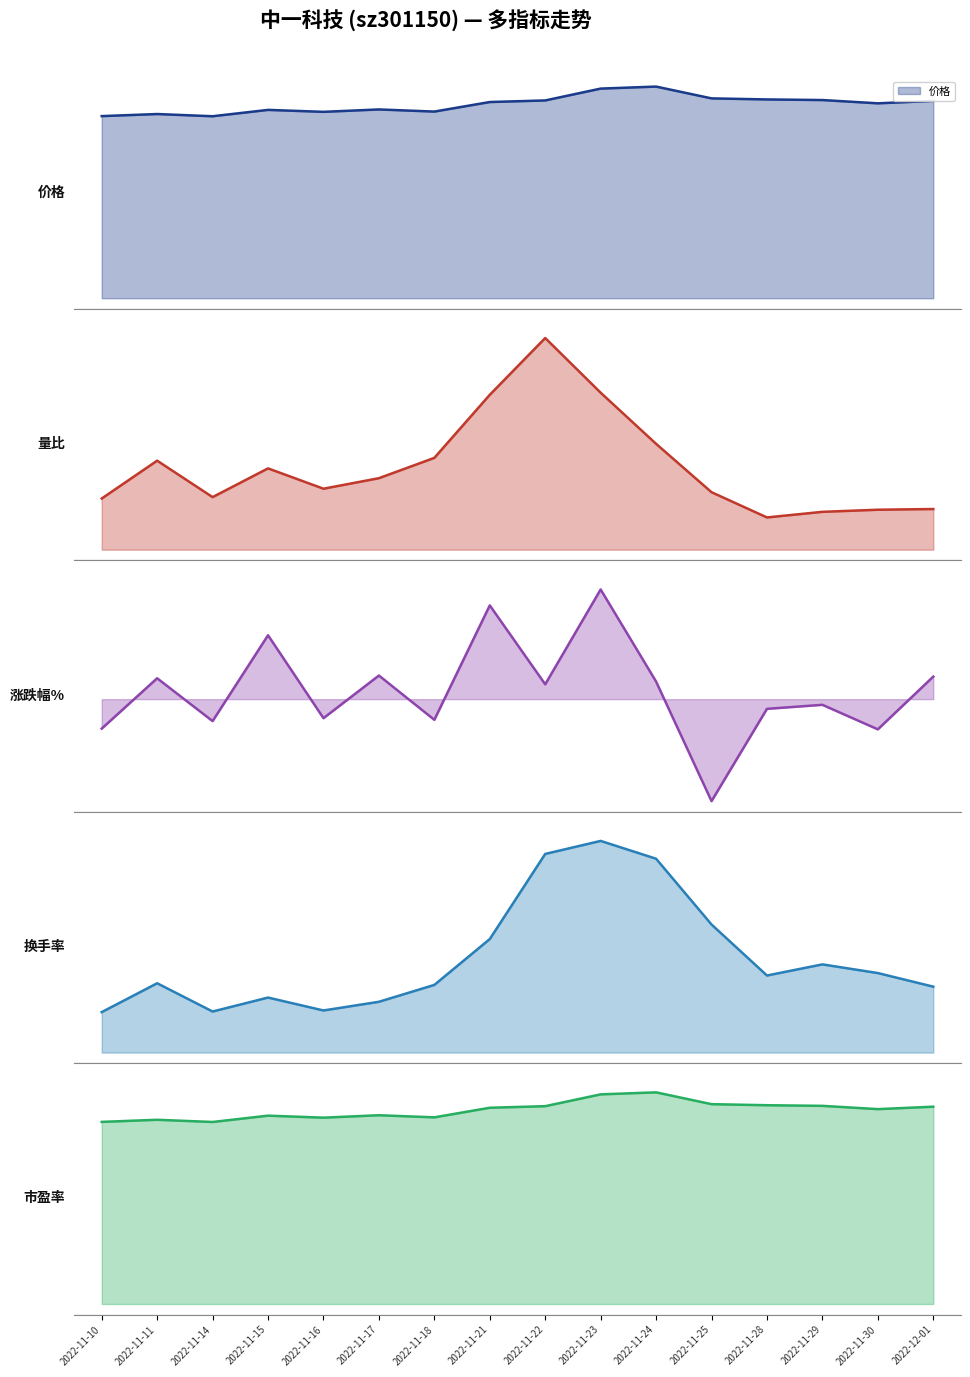

Which series has the largest range (max minus min)?

换手率